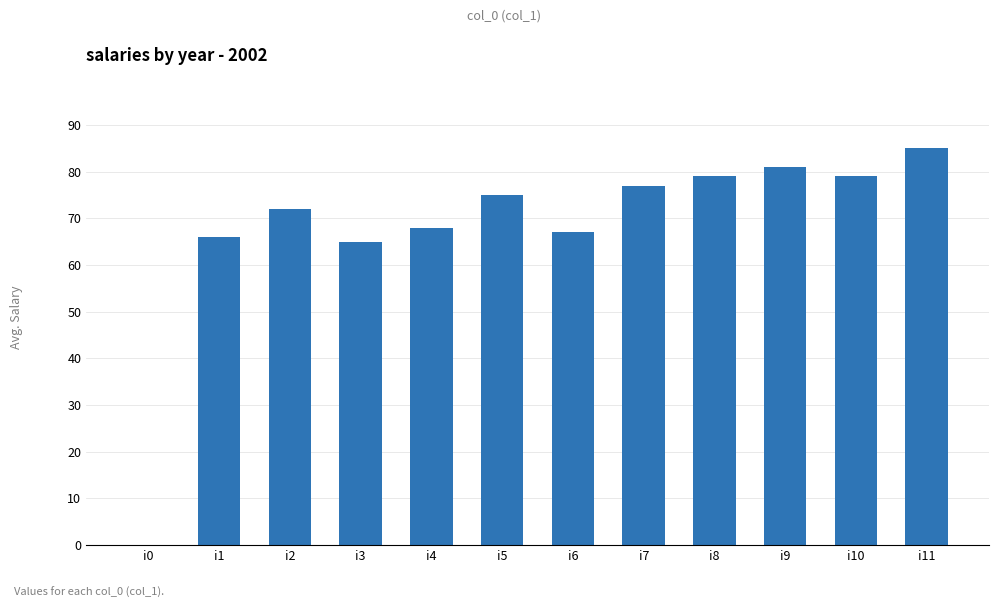

How many values are above zero?

11